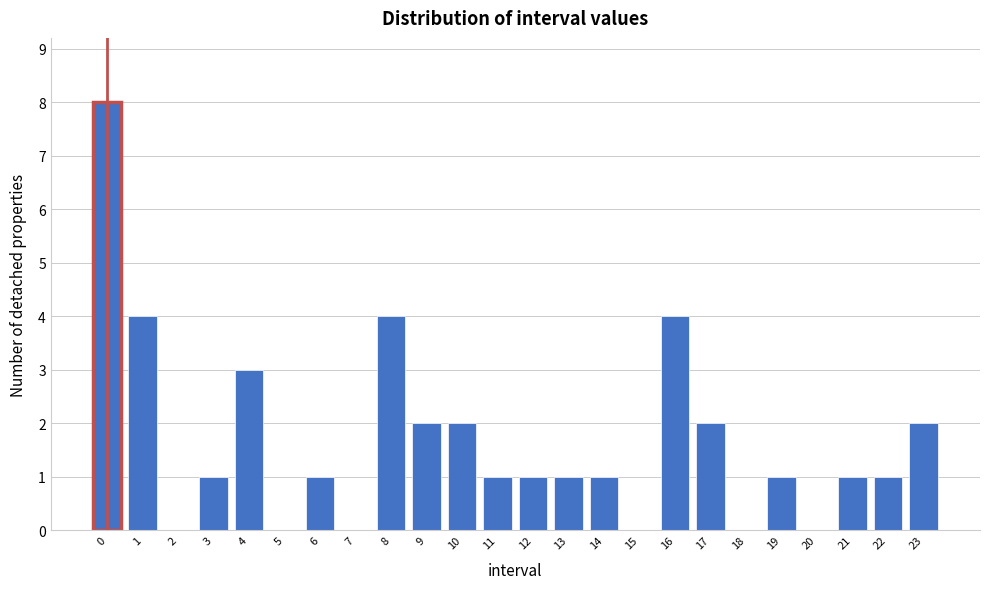

Reading left to right, list all the values displayed in this chart.

0=8	1=4	2=0	3=1	4=3	5=0	6=1	7=0	8=4	9=2	10=2	11=1	12=1	13=1	14=1	15=0	16=4	17=2	18=0	19=1	20=0	21=1	22=1	23=2